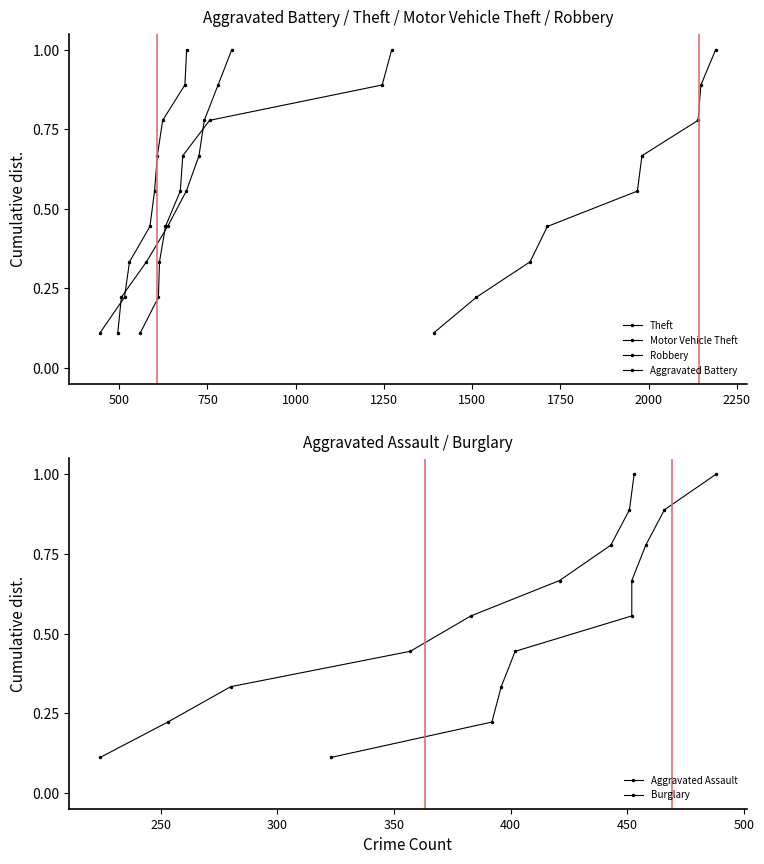

True or false: Robbery and Motor Vehicle Theft cross at least once.

False